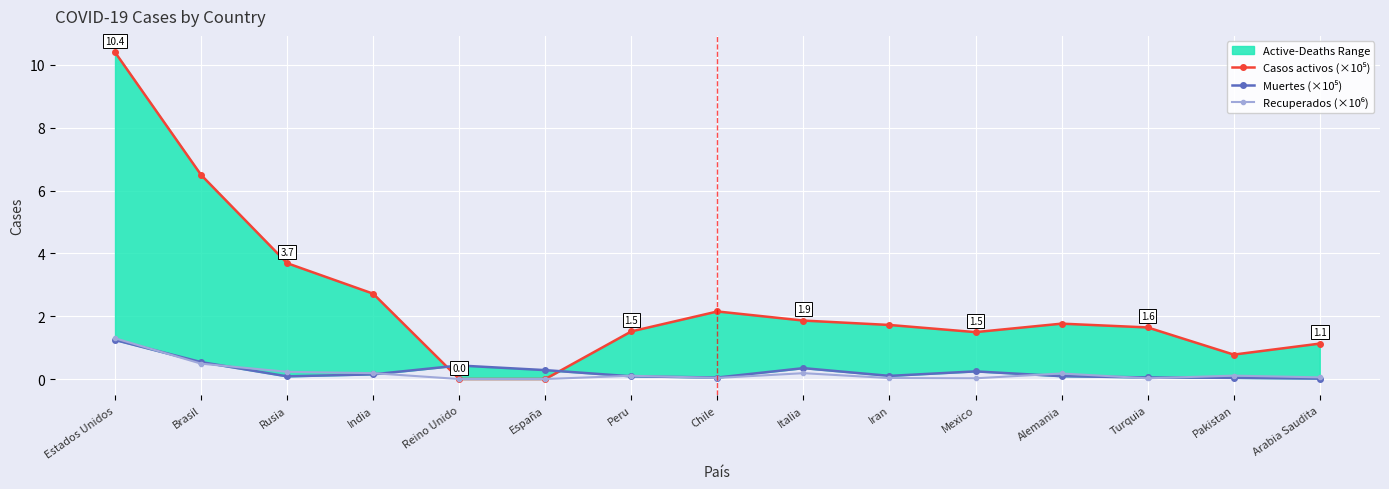

List the labels in order of Casos activos (×10⁵) value, smallest first.

Reino Unido, España, Pakistan, Arabia Saudita, Mexico, Peru, Turquia, Iran, Alemania, Italia, Chile, India, Rusia, Brasil, Estados Unidos